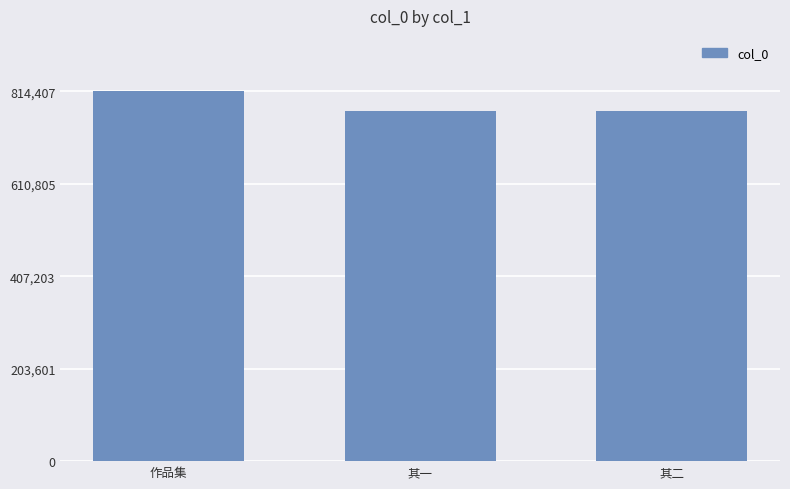

Which category has the highest value across all series?

作品集